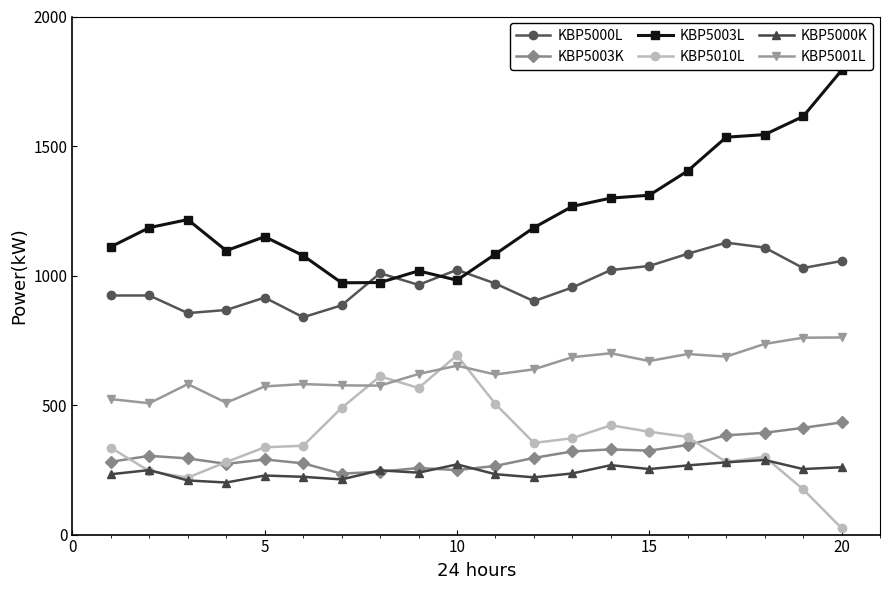

Which series has the largest total across all categories?

KBP5003L